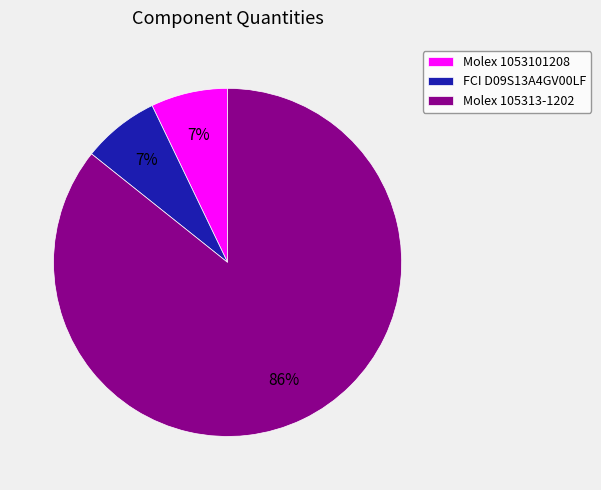

What is the majority slice?

Molex 105313-1202